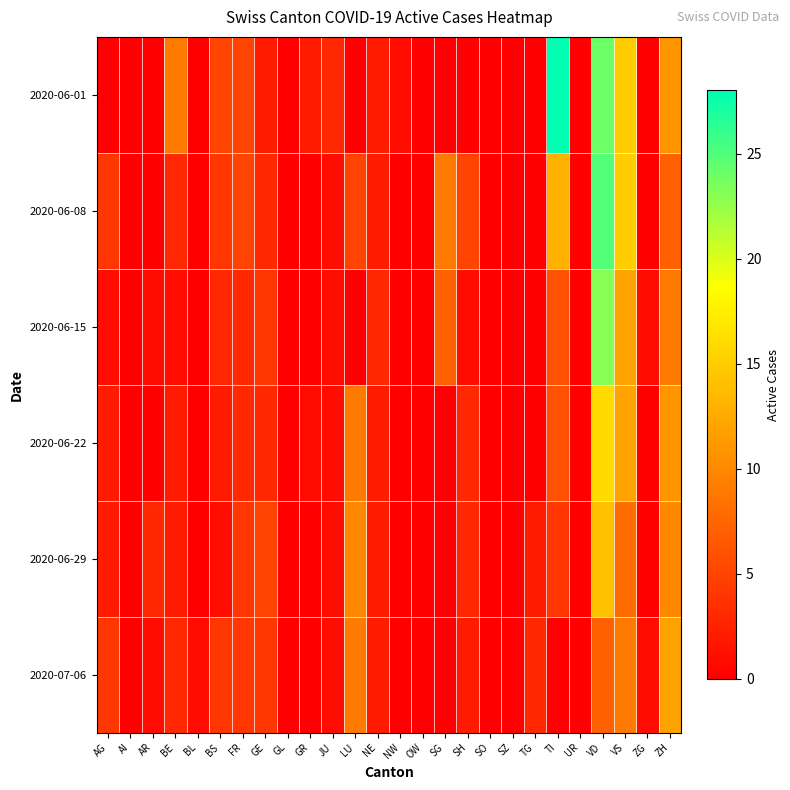

At which category does the chart reach its peak across all series?

TI